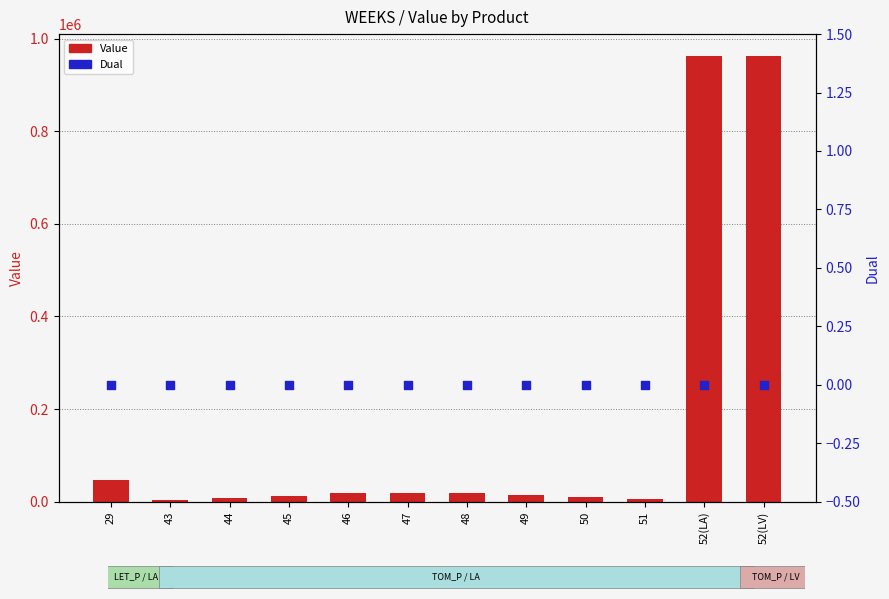

Which series has the largest total across all categories?

Value